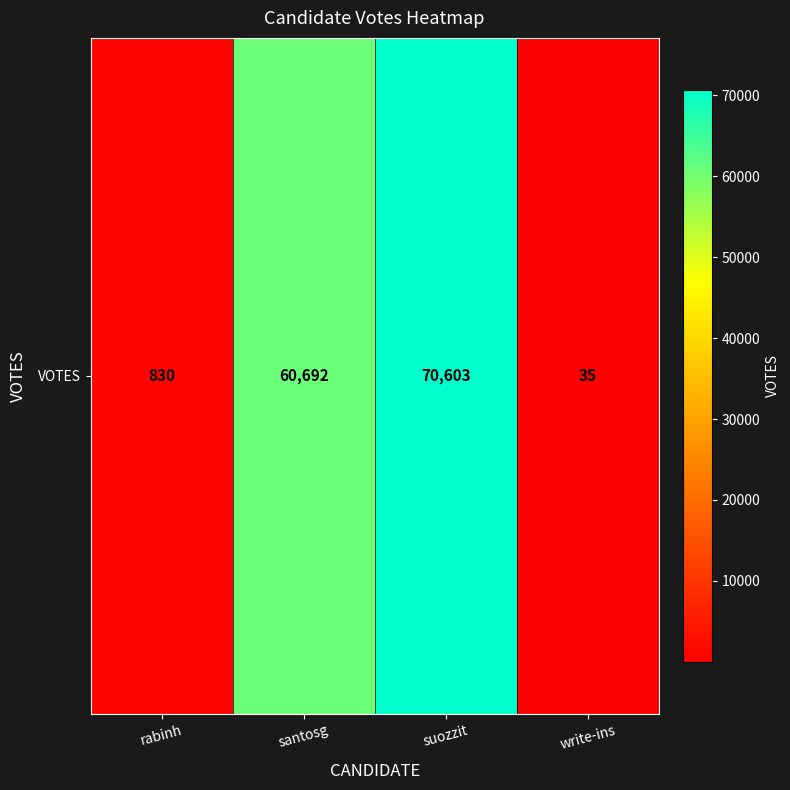

Where is the data nearest to the value 35319?

santosg